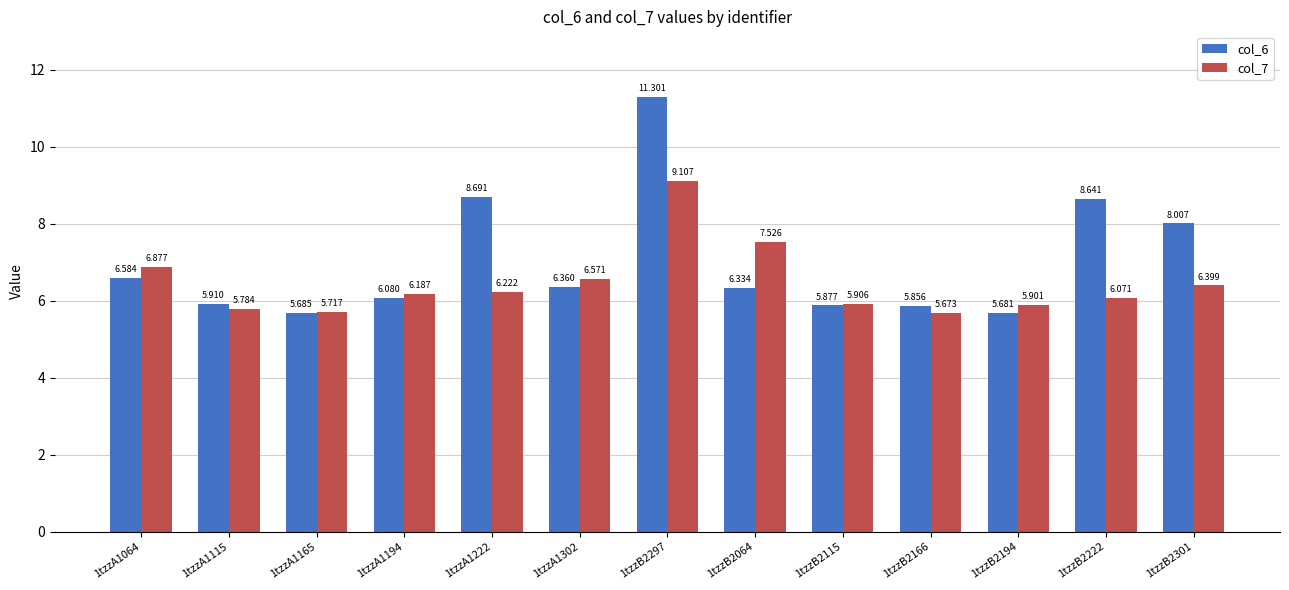

Is it true that col_6 equals 2.6 at 1tzzB2194?

False